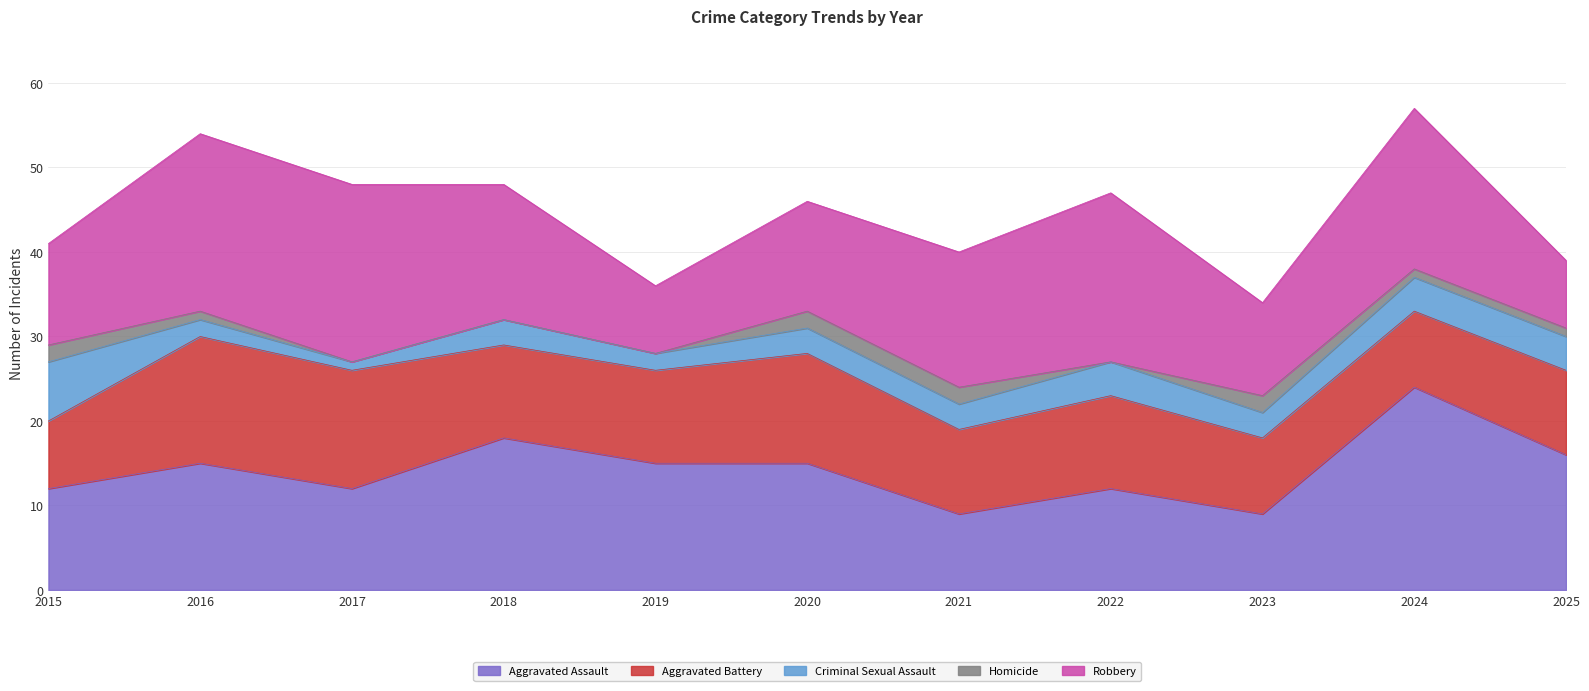

The value of Criminal Sexual Assault at 2018 is 4. True or false?

False